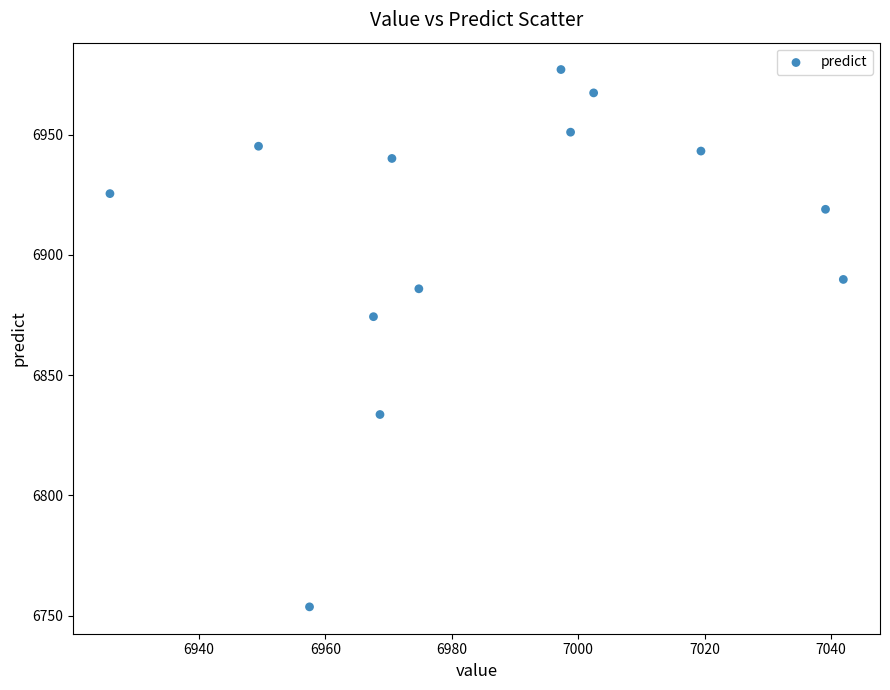

What is the range of X values (max minus min)?

116.1